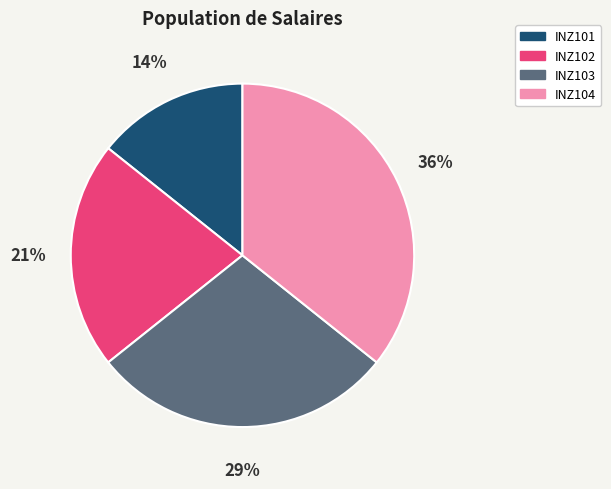

Between INZ103 and INZ104, which is larger?

INZ104